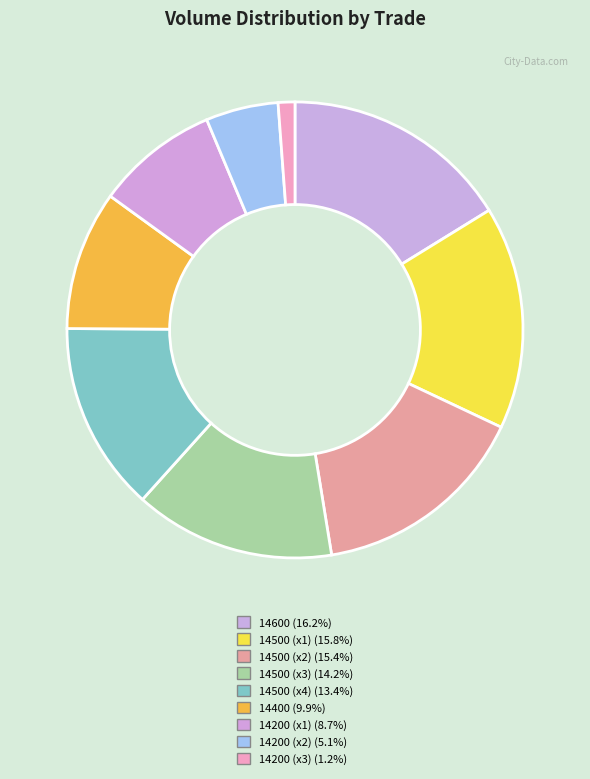

Is there any slice that represents more than half of the pie?

No